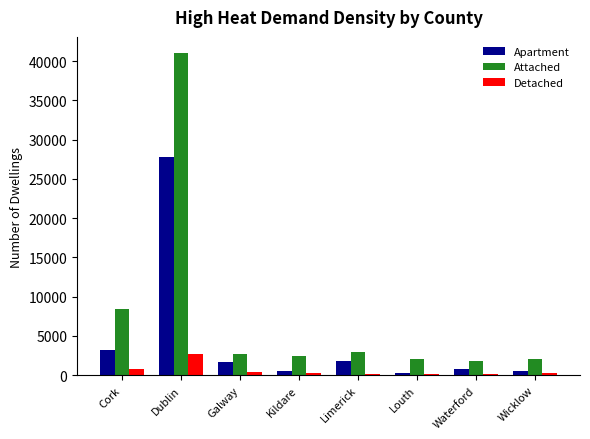

Which series changed the most between Cork and Dublin?

Attached